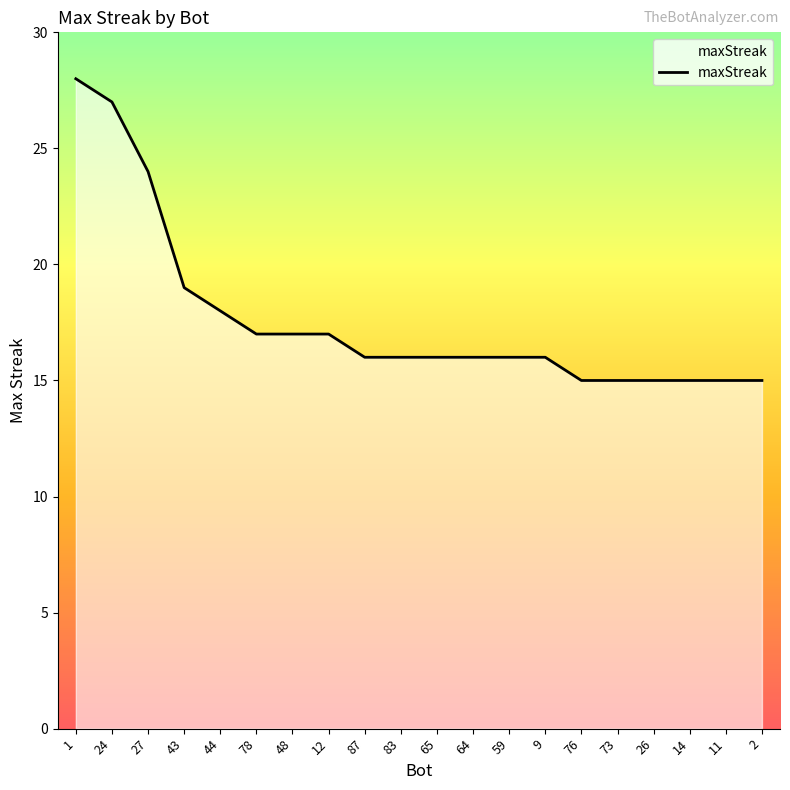

Which label corresponds to the largest value in the chart?

1